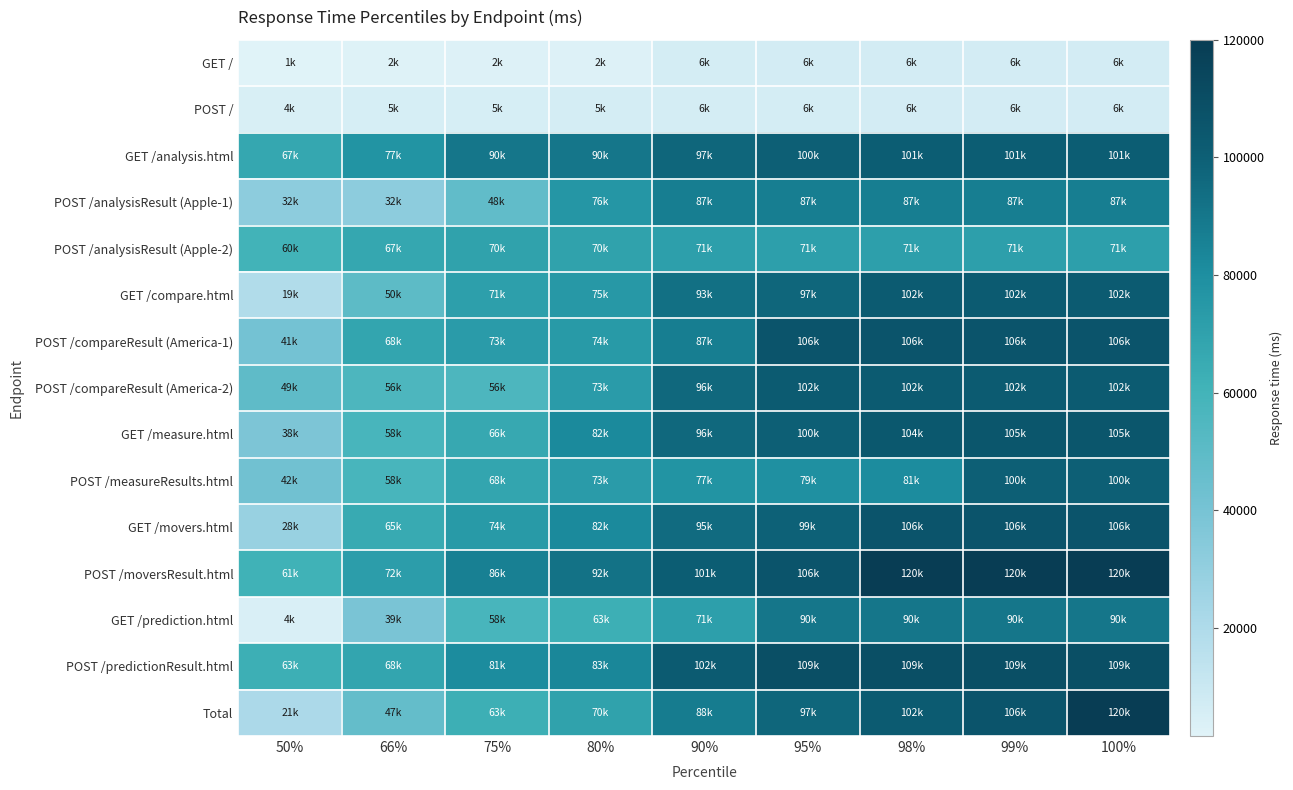

Reading left to right, list all the values displayed in this chart.

GET /: 50%=1600	66%=2300	75%=2600	80%=2800	90%=6100	95%=6300	98%=6400	99%=6400	100%=6400
POST /: 50%=4700	66%=5300	75%=5600	80%=5800	90%=6100	95%=6200	98%=6300	99%=6400	100%=6400
GET /analysis.html: 50%=67000	66%=77000	75%=90000	80%=90000	90%=97000	95%=100000	98%=101000	99%=101000	100%=101000
POST /analysisResult (Apple-1): 50%=32000	66%=32000	75%=48000	80%=76000	90%=87000	95%=87000	98%=87000	99%=87000	100%=87000
POST /analysisResult (Apple-2): 50%=60000	66%=67000	75%=70000	80%=70000	90%=71000	95%=71000	98%=71000	99%=71000	100%=71000
GET /compare.html: 50%=19000	66%=50000	75%=71000	80%=75000	90%=93000	95%=97000	98%=102000	99%=102000	100%=102000
POST /compareResult (America-1): 50%=41000	66%=68000	75%=73000	80%=74000	90%=87000	95%=106000	98%=106000	99%=106000	100%=106000
POST /compareResult (America-2): 50%=49000	66%=56000	75%=56000	80%=73000	90%=96000	95%=102000	98%=102000	99%=102000	100%=102000
GET /measure.html: 50%=38000	66%=58000	75%=66000	80%=82000	90%=96000	95%=100000	98%=104000	99%=105000	100%=105000
POST /measureResults.html: 50%=42000	66%=58000	75%=68000	80%=73000	90%=77000	95%=79000	98%=81000	99%=100000	100%=100000
GET /movers.html: 50%=28000	66%=65000	75%=74000	80%=82000	90%=95000	95%=99000	98%=106000	99%=106000	100%=106000
POST /moversResult.html: 50%=61000	66%=72000	75%=86000	80%=92000	90%=101000	95%=106000	98%=120000	99%=120000	100%=120000
GET /prediction.html: 50%=4000	66%=39000	75%=58000	80%=63000	90%=71000	95%=90000	98%=90000	99%=90000	100%=90000
POST /predictionResult.html: 50%=63000	66%=68000	75%=81000	80%=83000	90%=102000	95%=109000	98%=109000	99%=109000	100%=109000
Total: 50%=21000	66%=47000	75%=63000	80%=70000	90%=88000	95%=97000	98%=102000	99%=106000	100%=120000